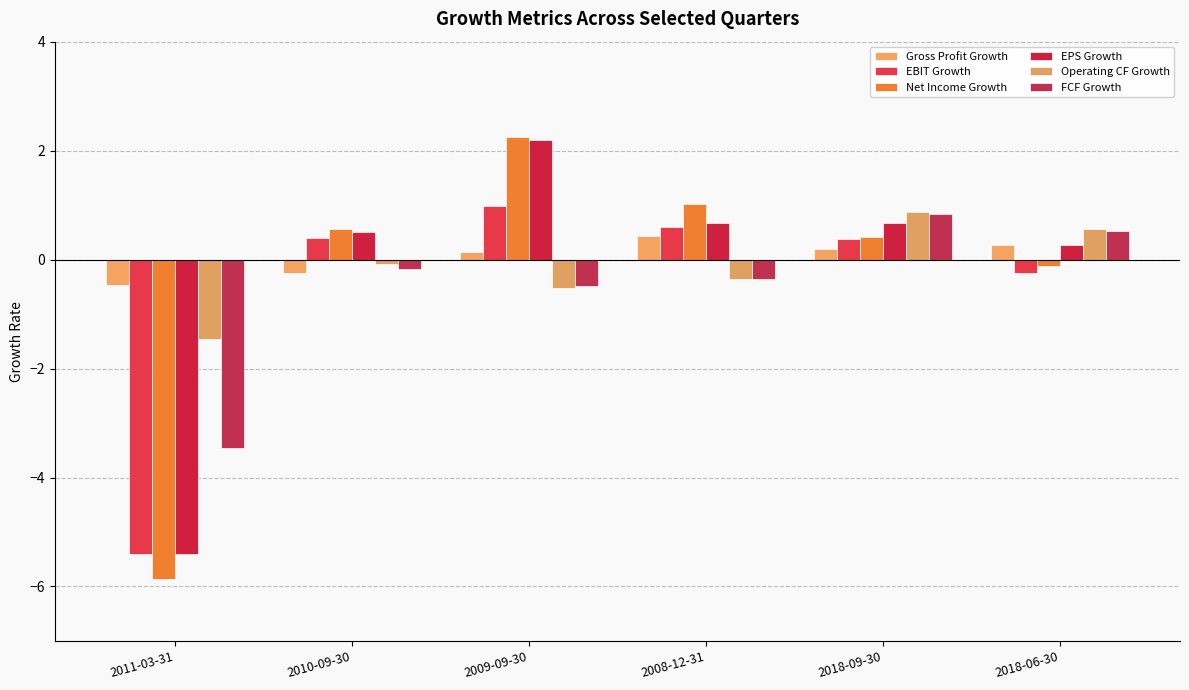

What is the spread (max minus min) of values at 2010-09-30?

0.8